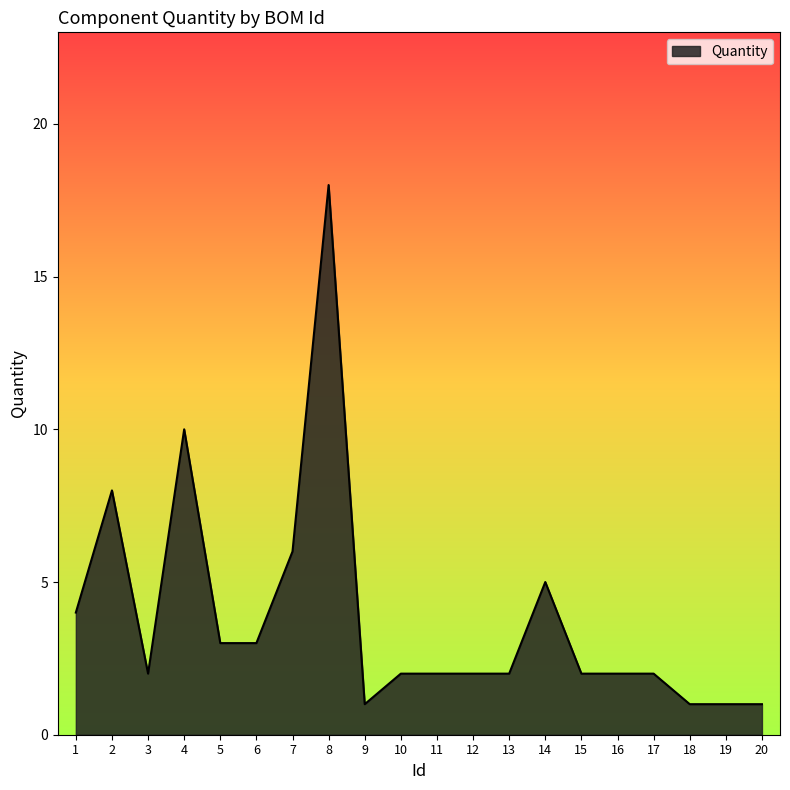

How many lines are shown in the chart?

1